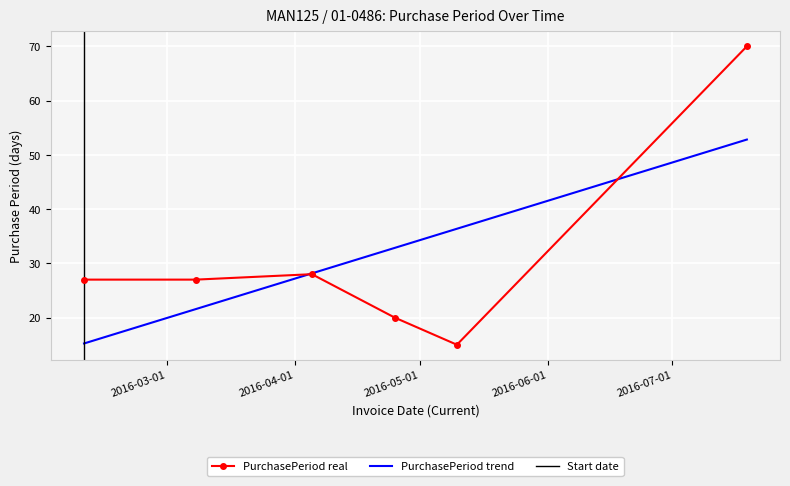

At which label is the value closest to 42?

2016-04-05